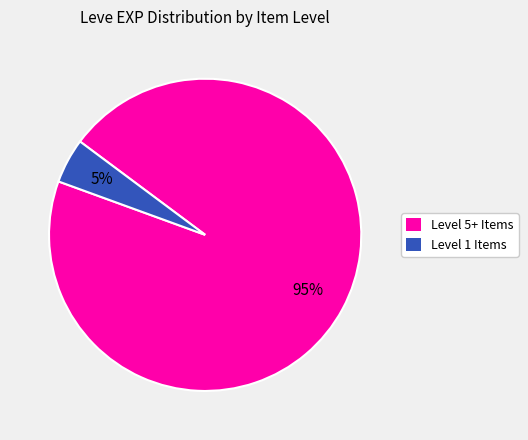

To the nearest percent, what is the average slice percentage?

50%